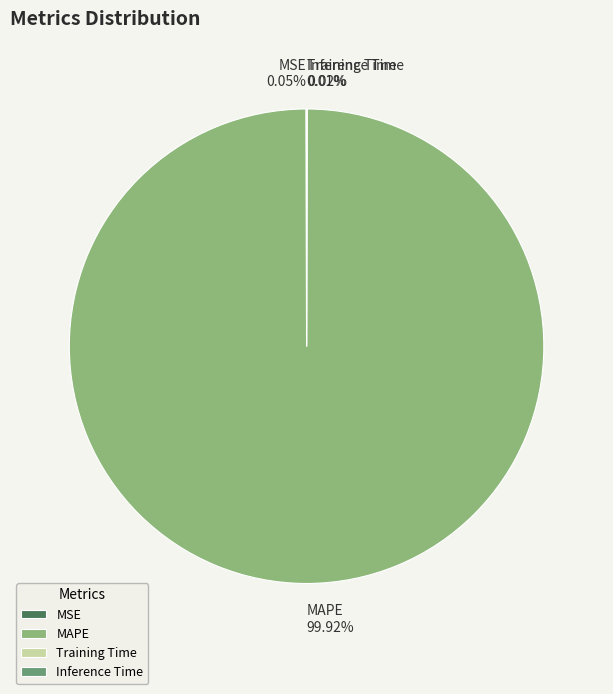

What is the largest slice in the pie chart?

MAPE